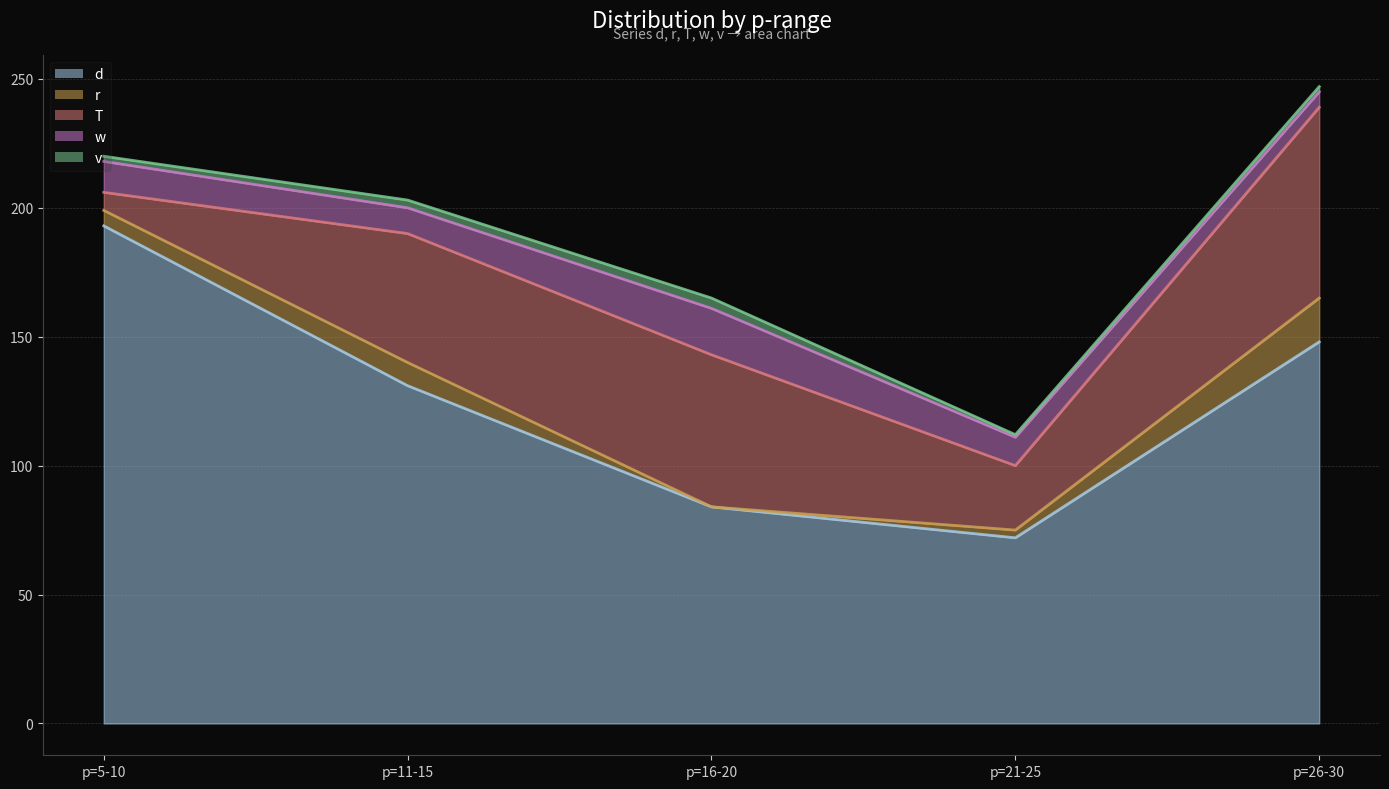

Is the value of r at p=5-10 greater than the value of d at p=11-15?

No